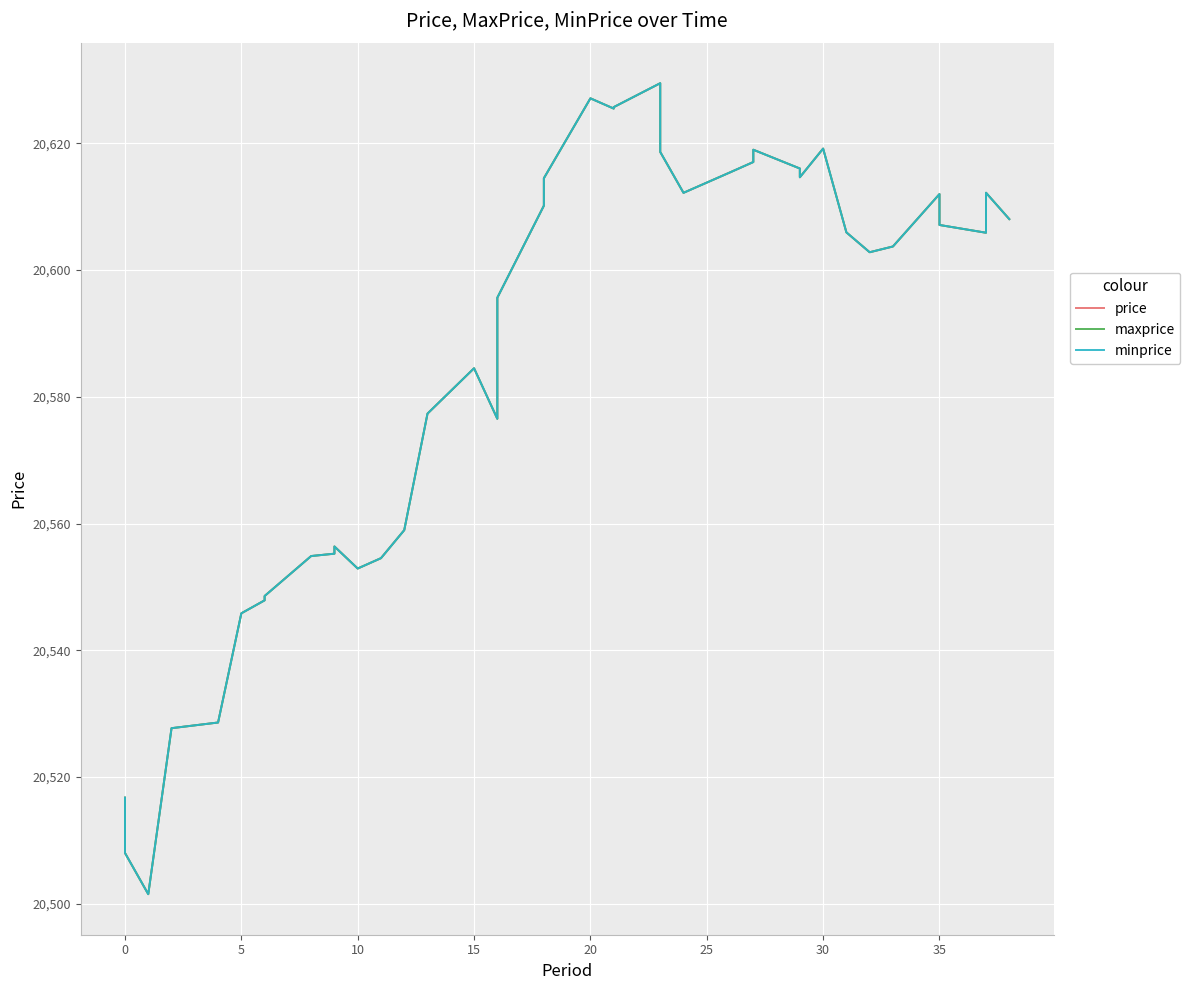

Which series has the largest range (max minus min)?

price